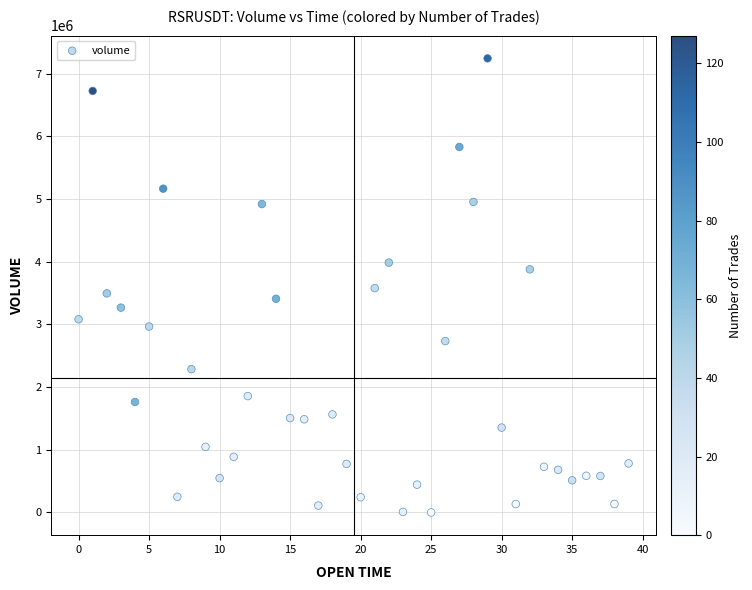

What is the range of Y values (max minus min)?

7243538